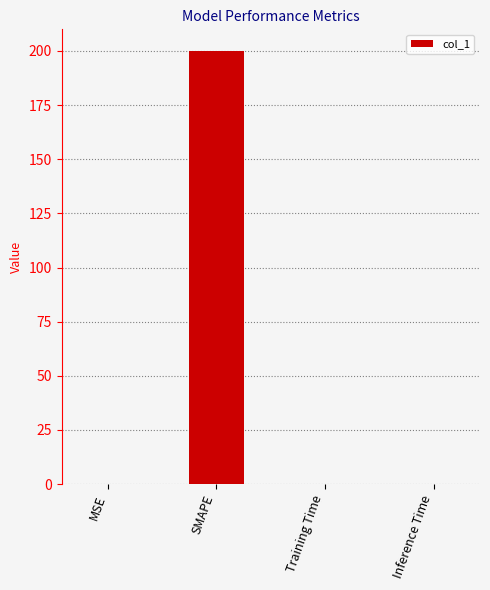

At which category does the chart reach its peak across all series?

SMAPE